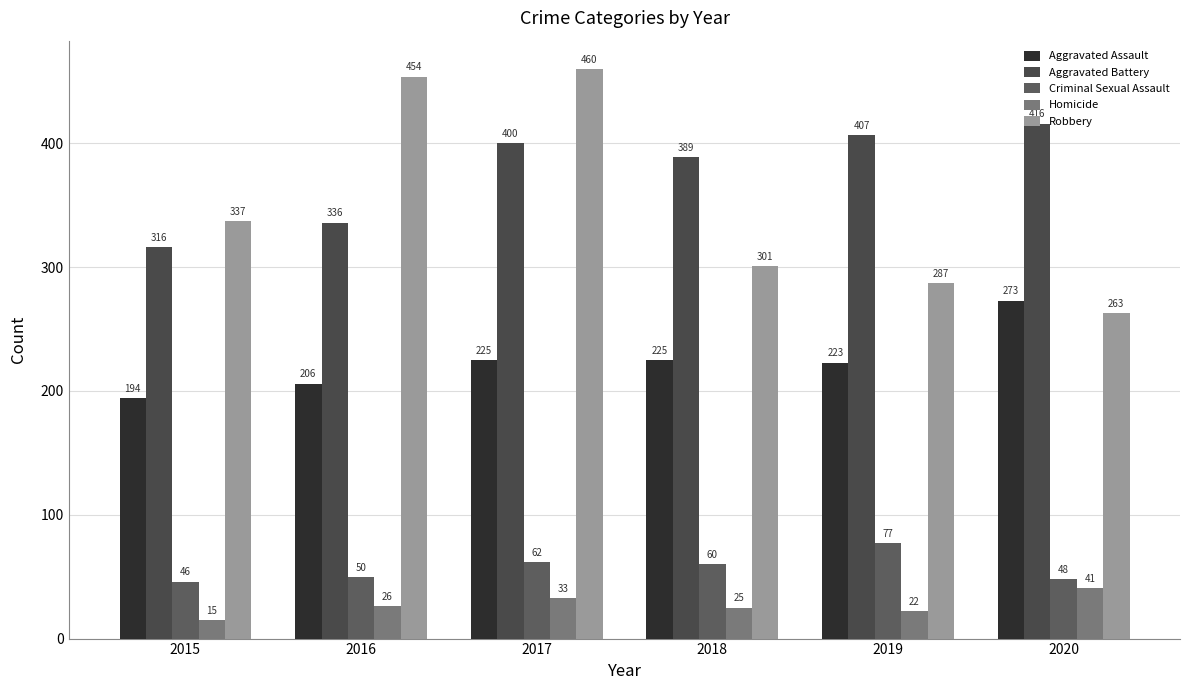

List the series in order of their peak value, lowest first.

Homicide, Criminal Sexual Assault, Aggravated Assault, Aggravated Battery, Robbery